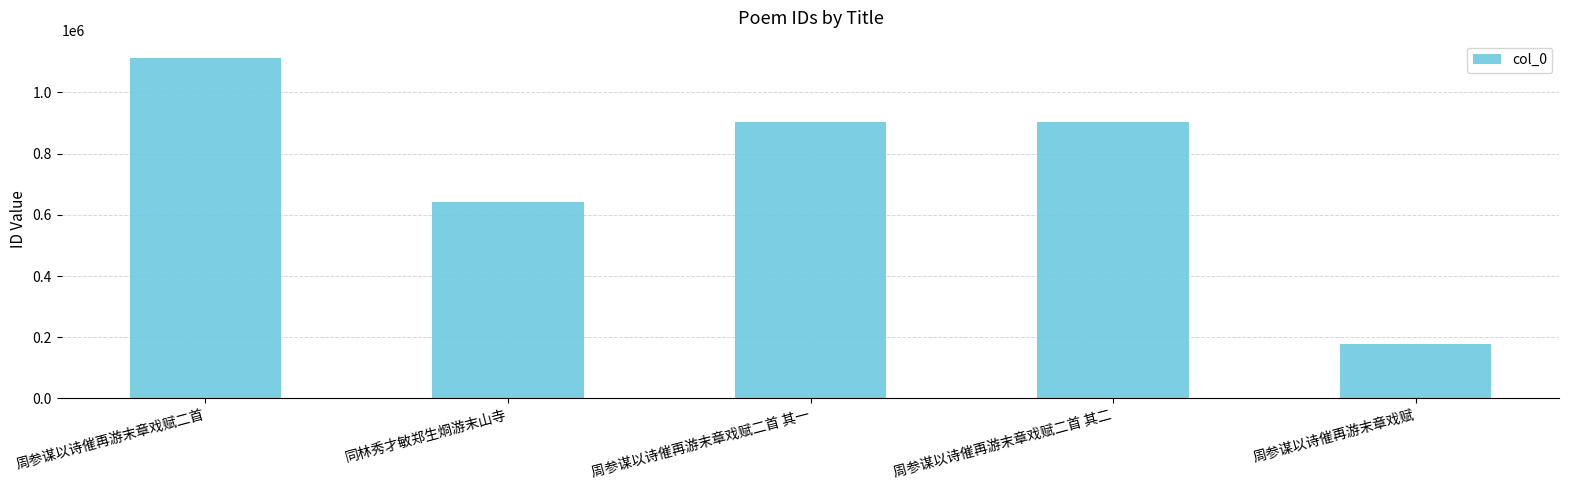

The chart shows a value of 1113313 at 周参谋以诗催再游末章戏赋二首. True or false?

True